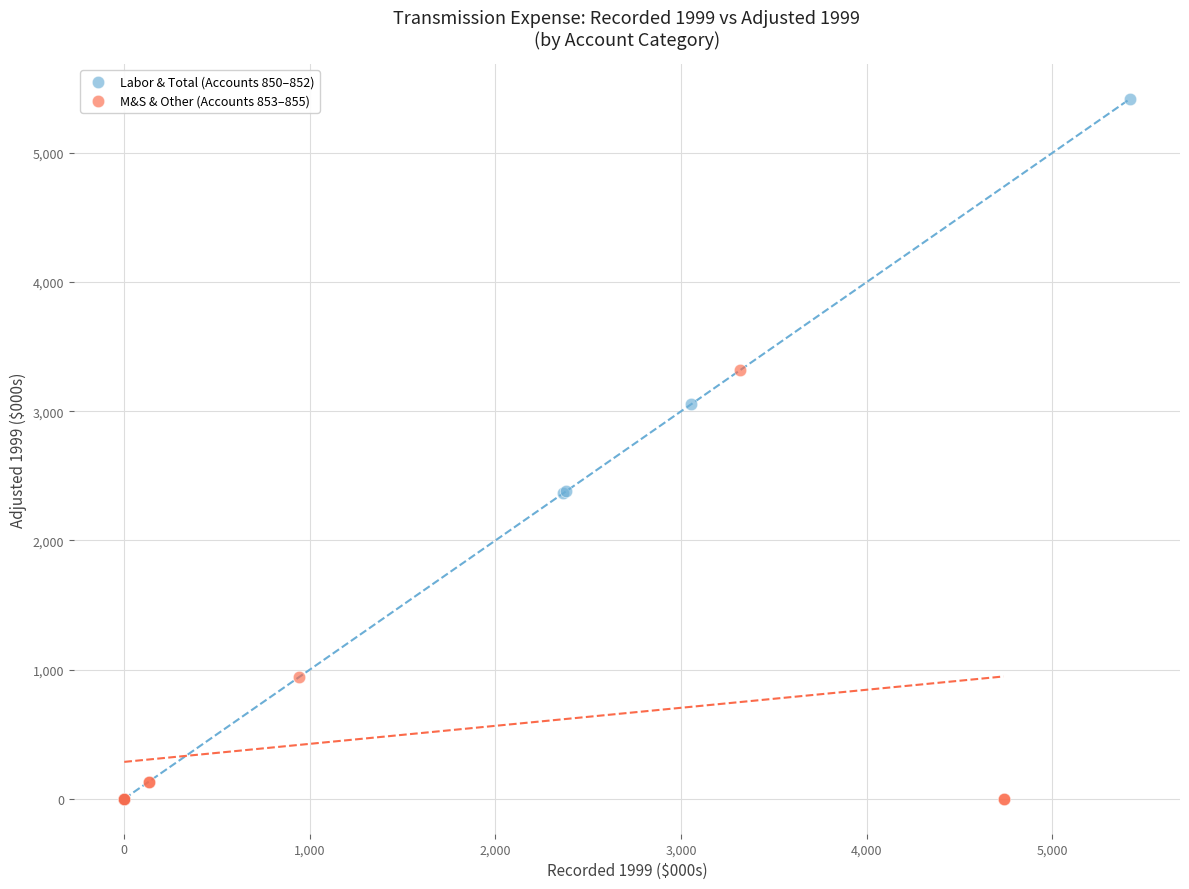

Which series has the largest Y range (max minus min)?

Labor & Total (Accounts 850–852)